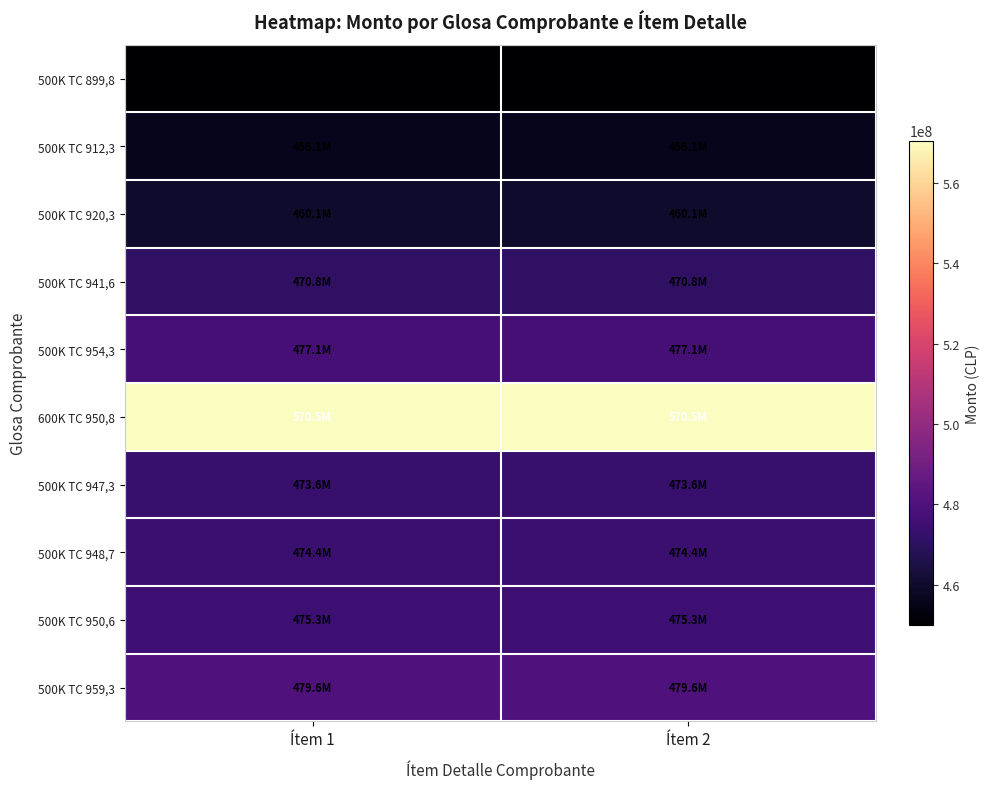

Reading left to right, what are all the values shown in this chart?

500K TC 899,8: Ítem 1=449900000	Ítem 2=449900000
500K TC 912,3: Ítem 1=456150000	Ítem 2=456150000
500K TC 920,3: Ítem 1=460150000	Ítem 2=460150000
500K TC 941,6: Ítem 1=470800000	Ítem 2=470800000
500K TC 954,3: Ítem 1=477150000	Ítem 2=477150000
600K TC 950,8: Ítem 1=570480000	Ítem 2=570480000
500K TC 947,3: Ítem 1=473650000	Ítem 2=473650000
500K TC 948,7: Ítem 1=474350000	Ítem 2=474350000
500K TC 950,6: Ítem 1=475300000	Ítem 2=475300000
500K TC 959,3: Ítem 1=479650000	Ítem 2=479650000